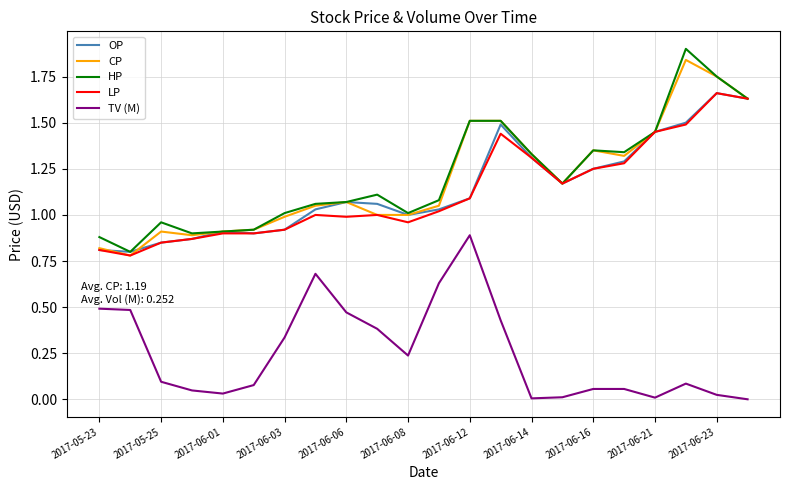

What are all the series names shown in the legend?

OP, CP, HP, LP, TV (M)